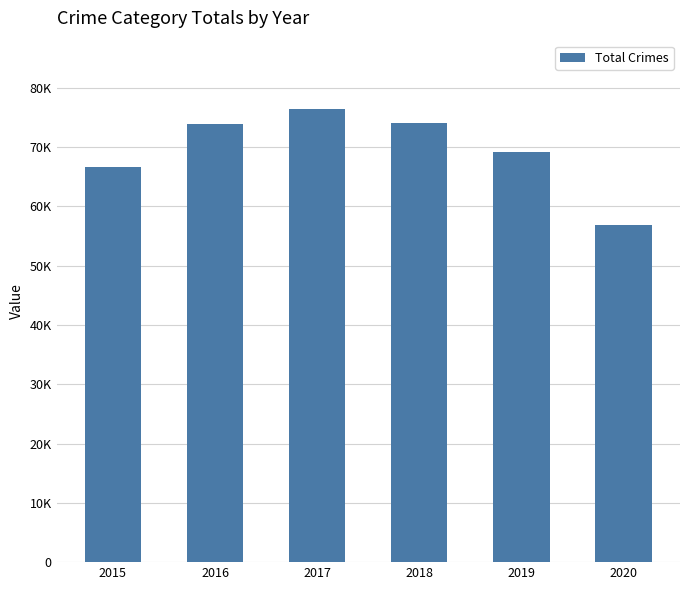

Reading left to right, what are all the values shown in this chart?

66586	73860	76456	73962	69173	56818